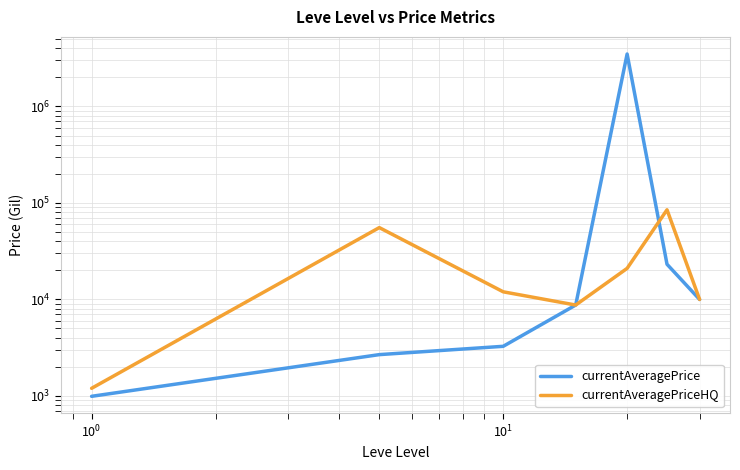

Rank the series at $\mathdefault{10^{0}}$ from highest to lowest value.

currentAveragePriceHQ, currentAveragePrice